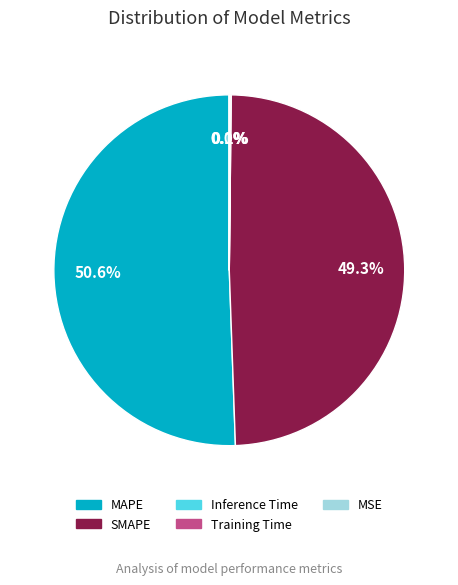

Between MAPE and SMAPE, which is larger?

MAPE